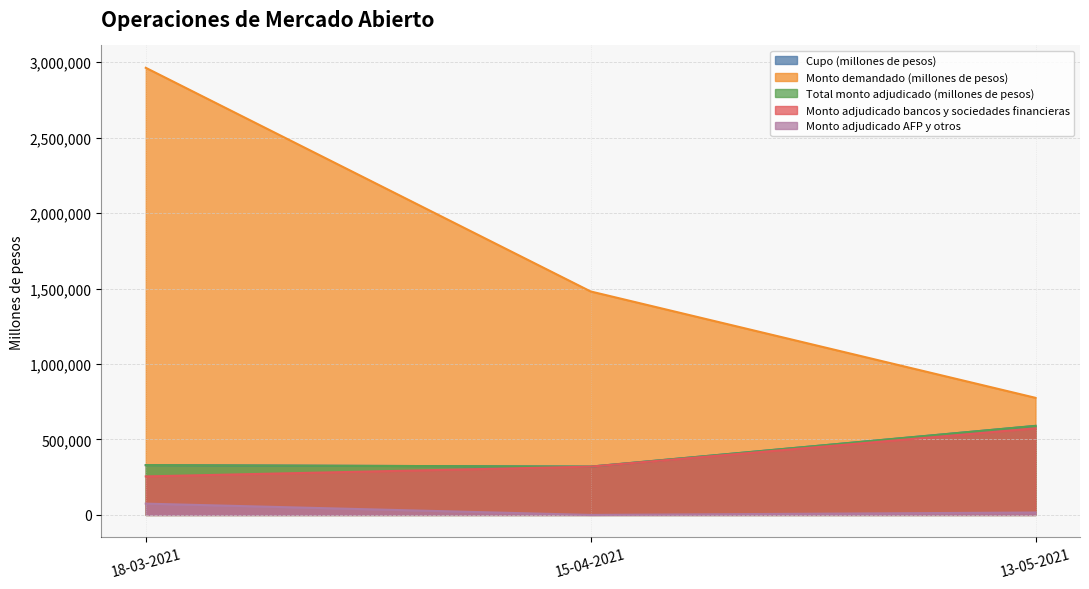

Which series has the largest range (max minus min)?

Monto demandado (millones de pesos)